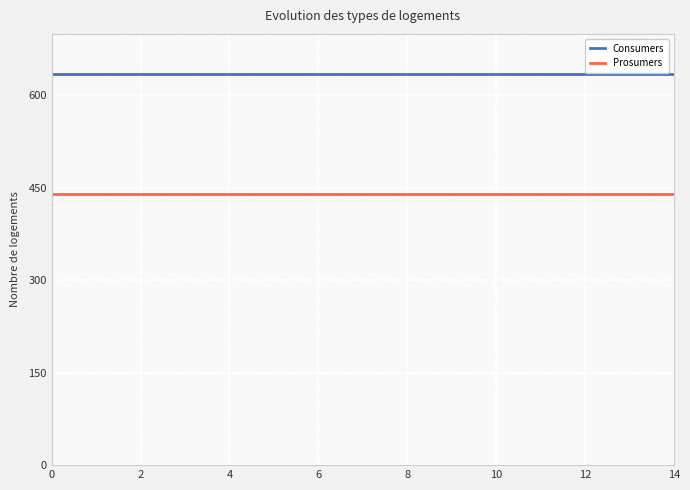

Reading left to right, list all the values displayed in this chart.

Consumers: 635	635	635	635	635	635	635	635	635	635	635	635	635	635	635
Prosumers: 440	440	440	440	440	440	440	440	440	440	440	440	440	440	440